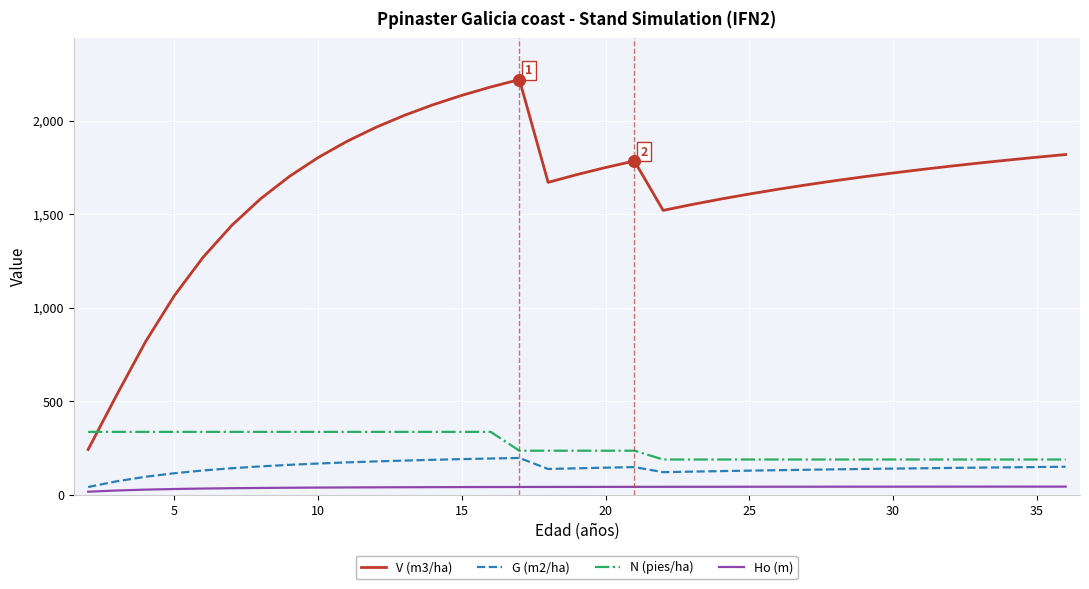

Which series has the largest range (max minus min)?

V (m3/ha)